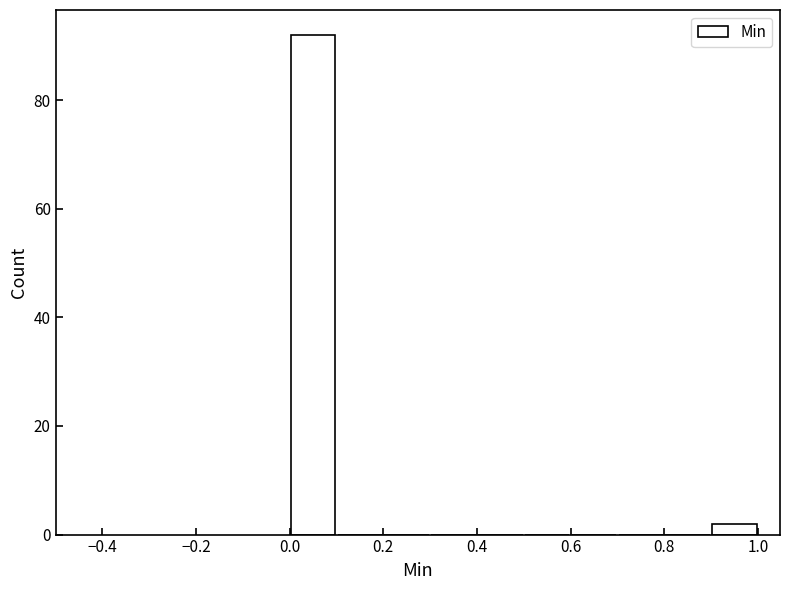

Over which range of the x-axis is the bar tallest?

0.0 to 0.1